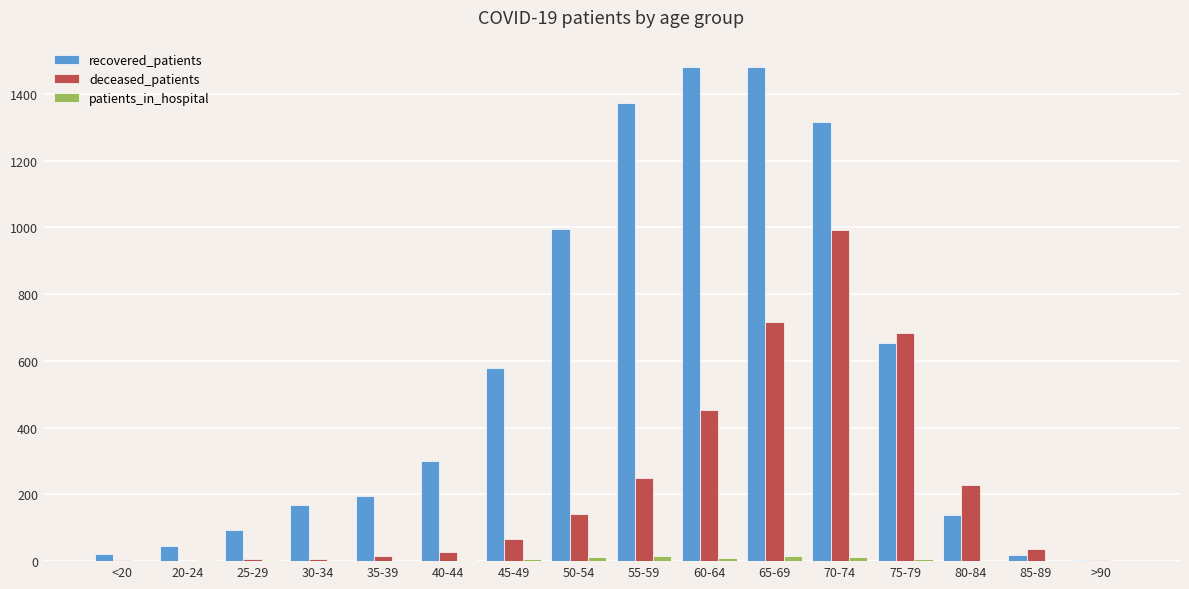

How many series are shown in this chart?

3